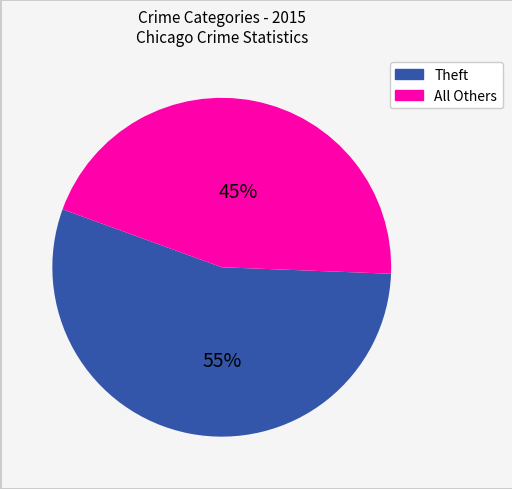

Does any single category account for the majority?

Yes